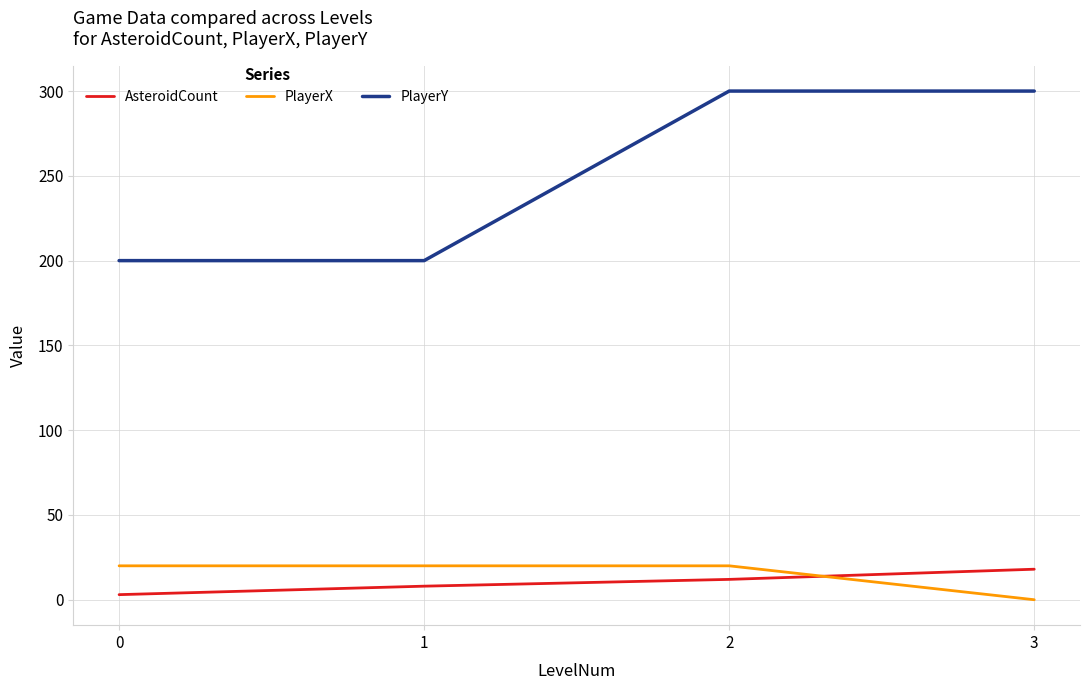

True or false: AsteroidCount has more than 0 interior local peaks.

False